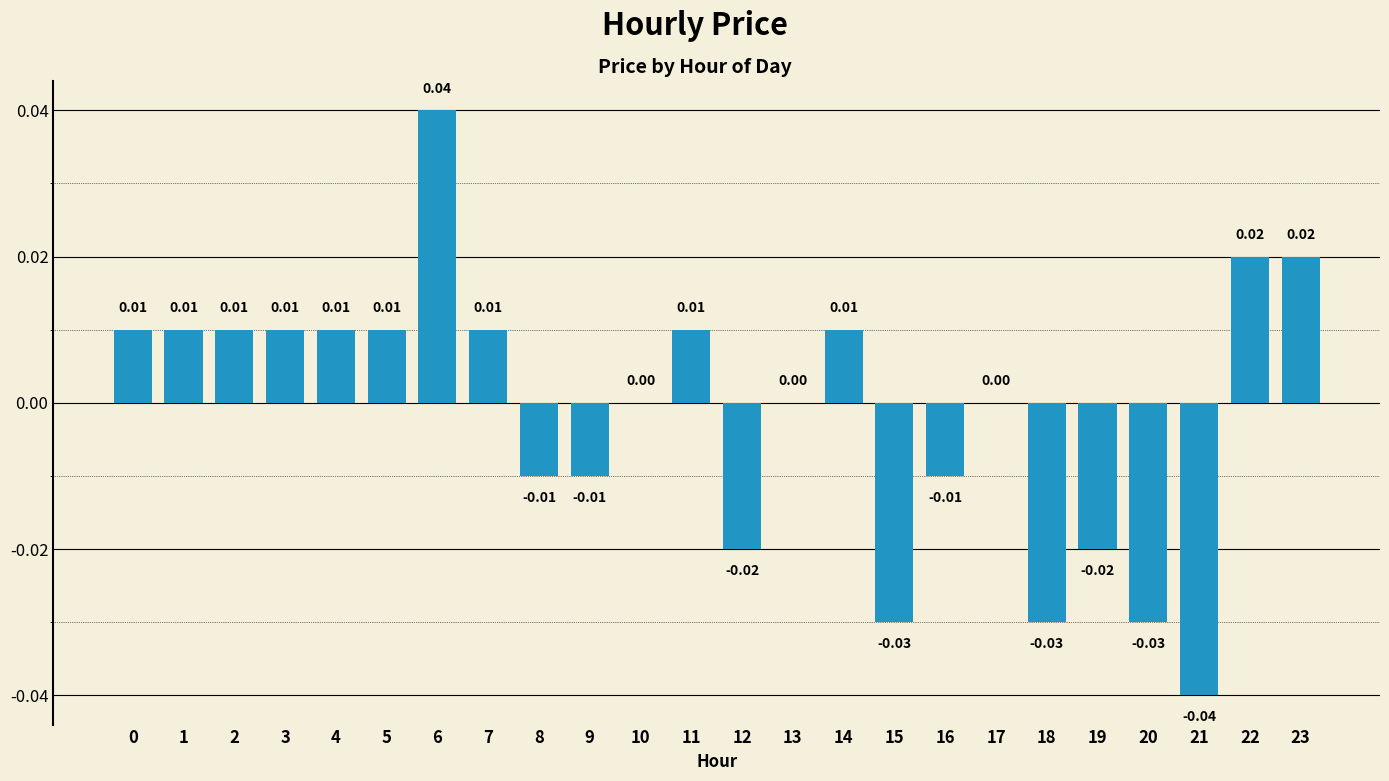

Between 12 and 15, which is larger?

12